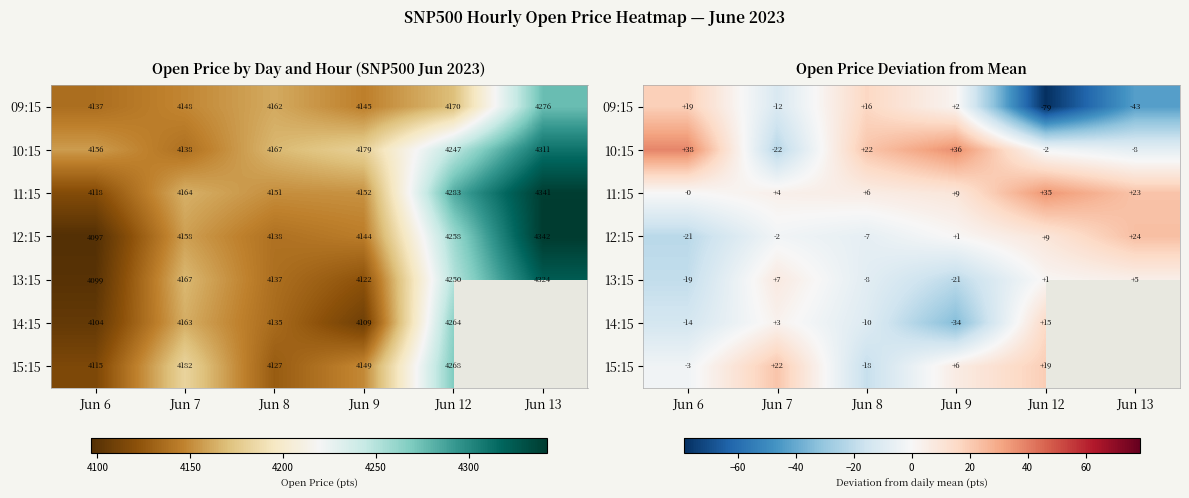

Is the value of 14:15 at Jun 8 greater than the value of 12:15 at Jun 12?

No